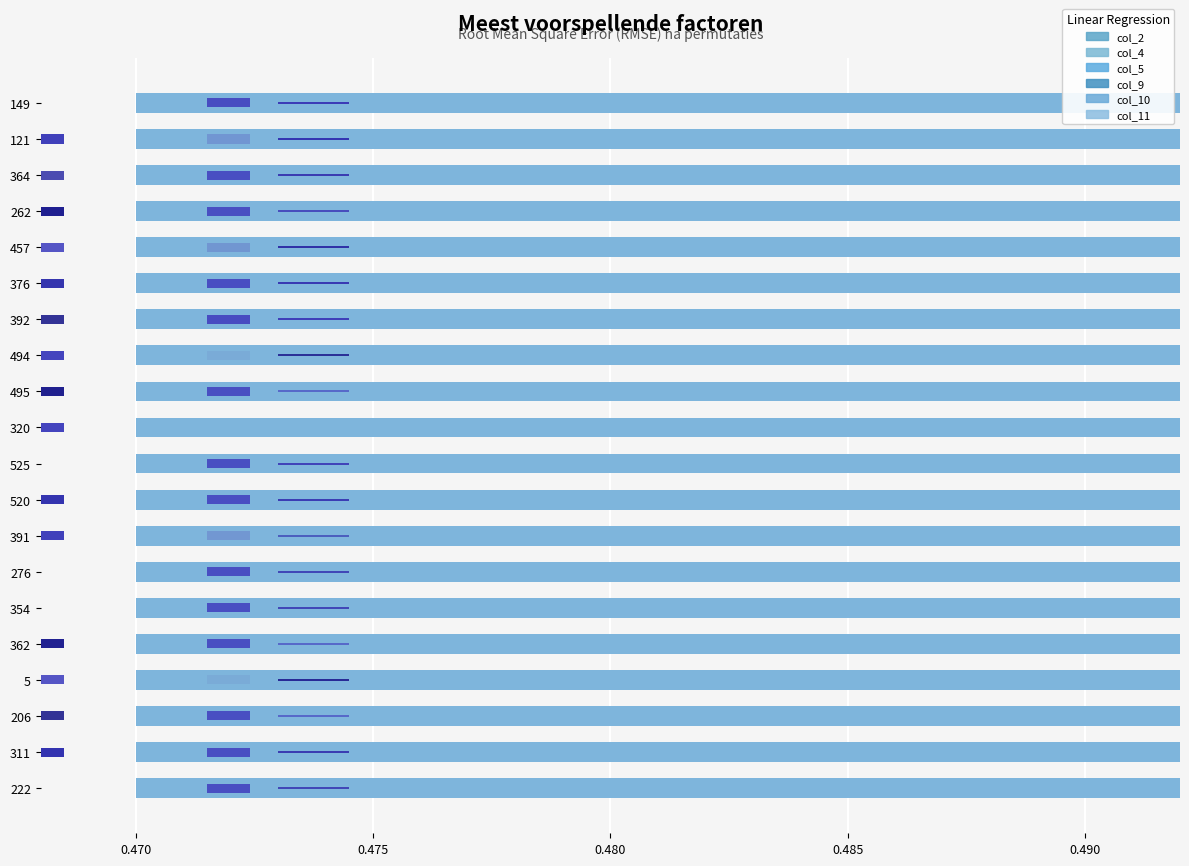

Is it true that col_11 equals 0.0 at 354?

False